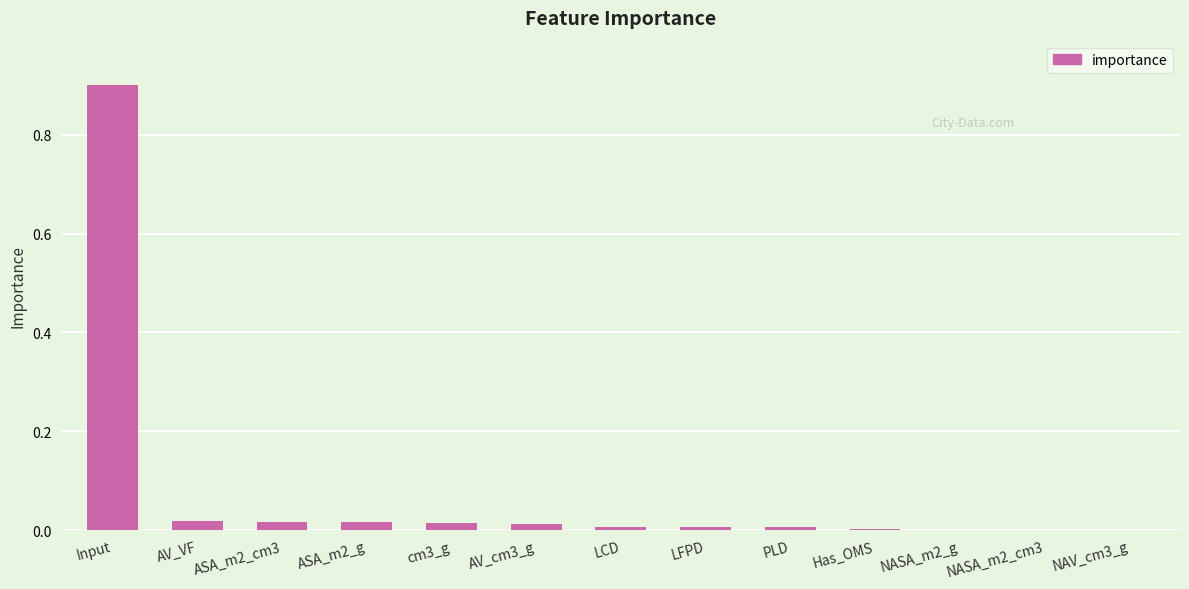

Are the bars horizontal?

No